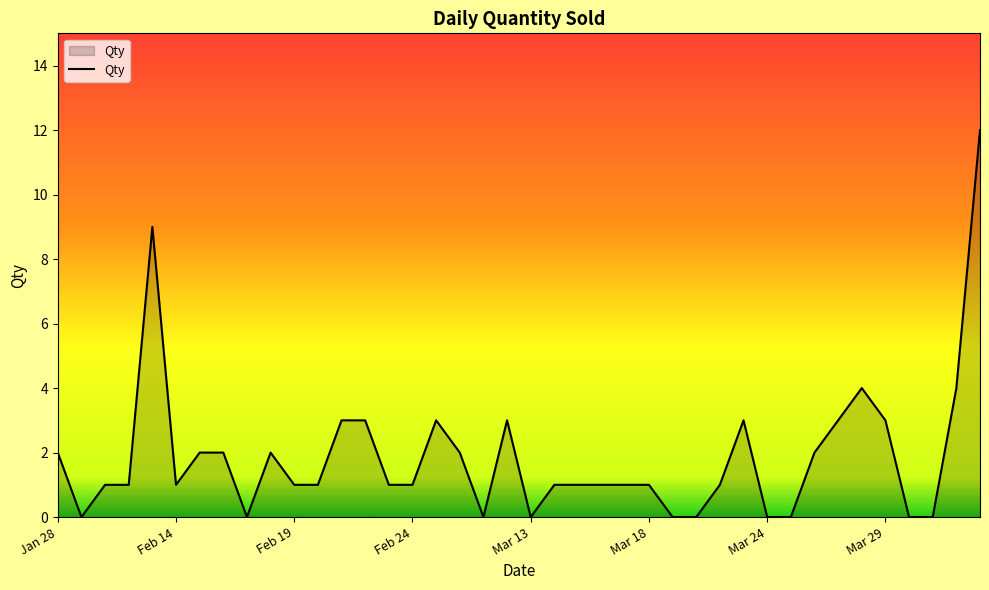

What is the difference between the maximum and minimum values?

12